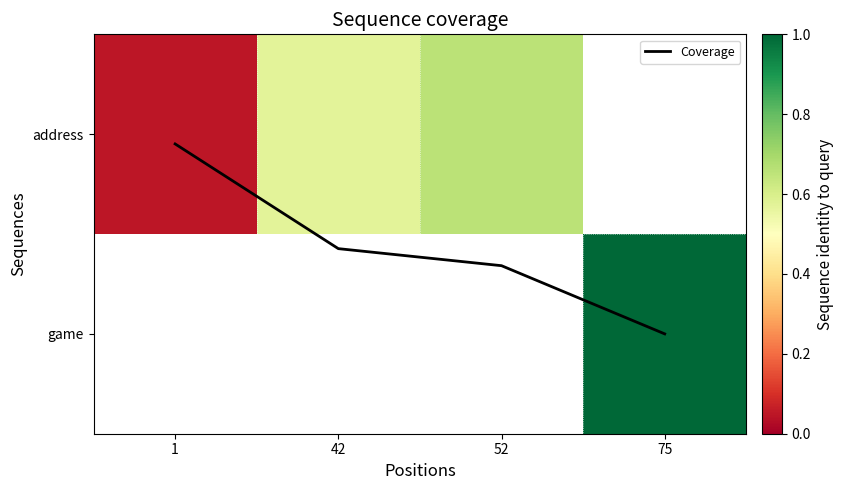

At how many categories does at least one series exceed 0?

4